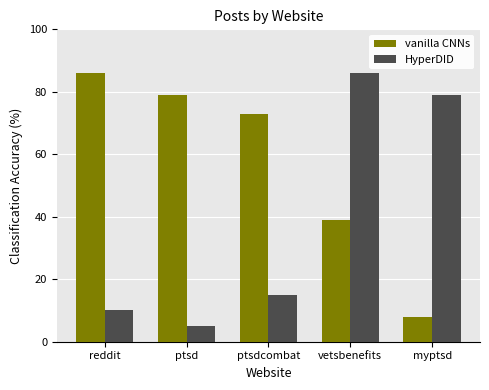

How many data points in vanilla CNNs are less than 73?

2